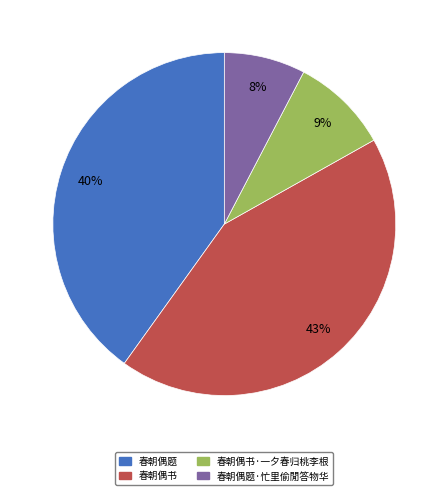

To the nearest percent, what is the average slice percentage?

25%